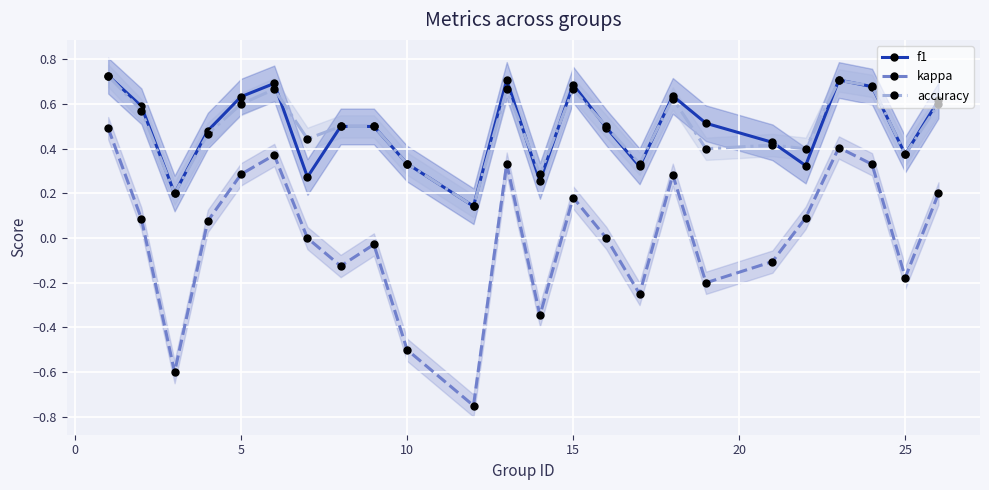

Read the f1 value at 10.

0.5